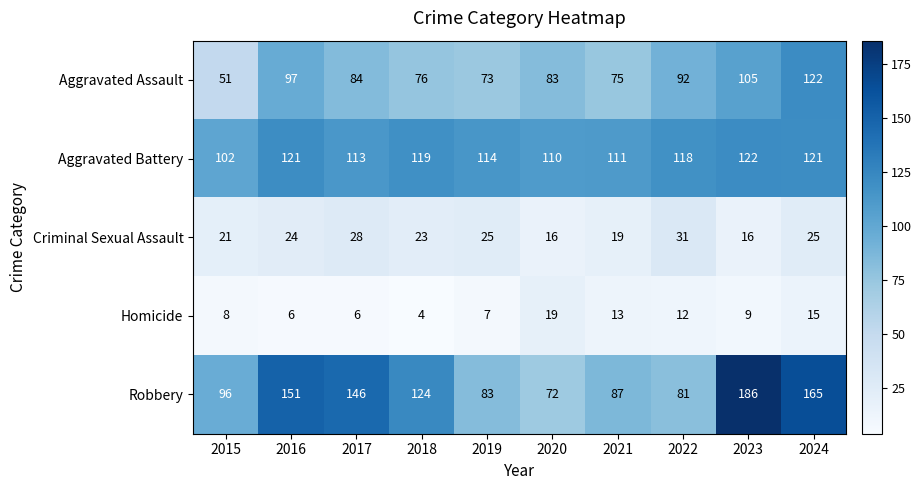

List the labels in order of Robbery value, smallest first.

2020, 2022, 2019, 2021, 2015, 2018, 2017, 2016, 2024, 2023